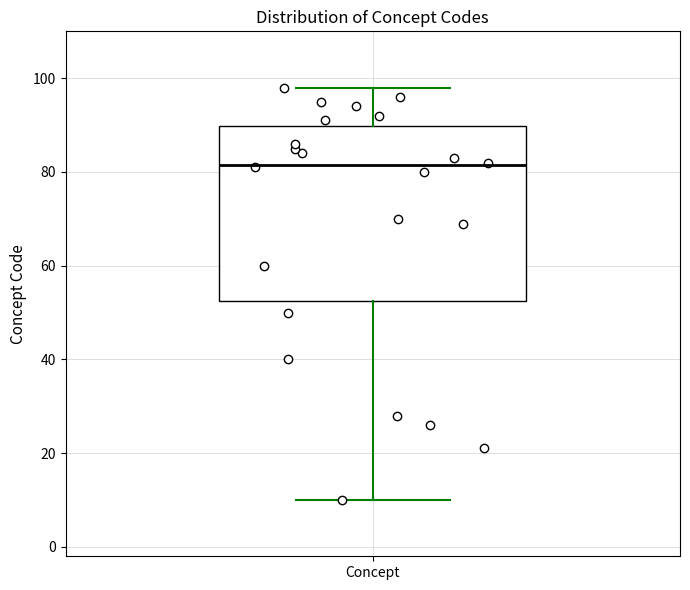

Read this box plot against the y-axis: the position of the median line, the range covered by the box, and the ends of both whiskers. The values are not printed on the chart, so give them approximately, as read against the axis.

median 82, box 52 to 90, whiskers 10 to 98